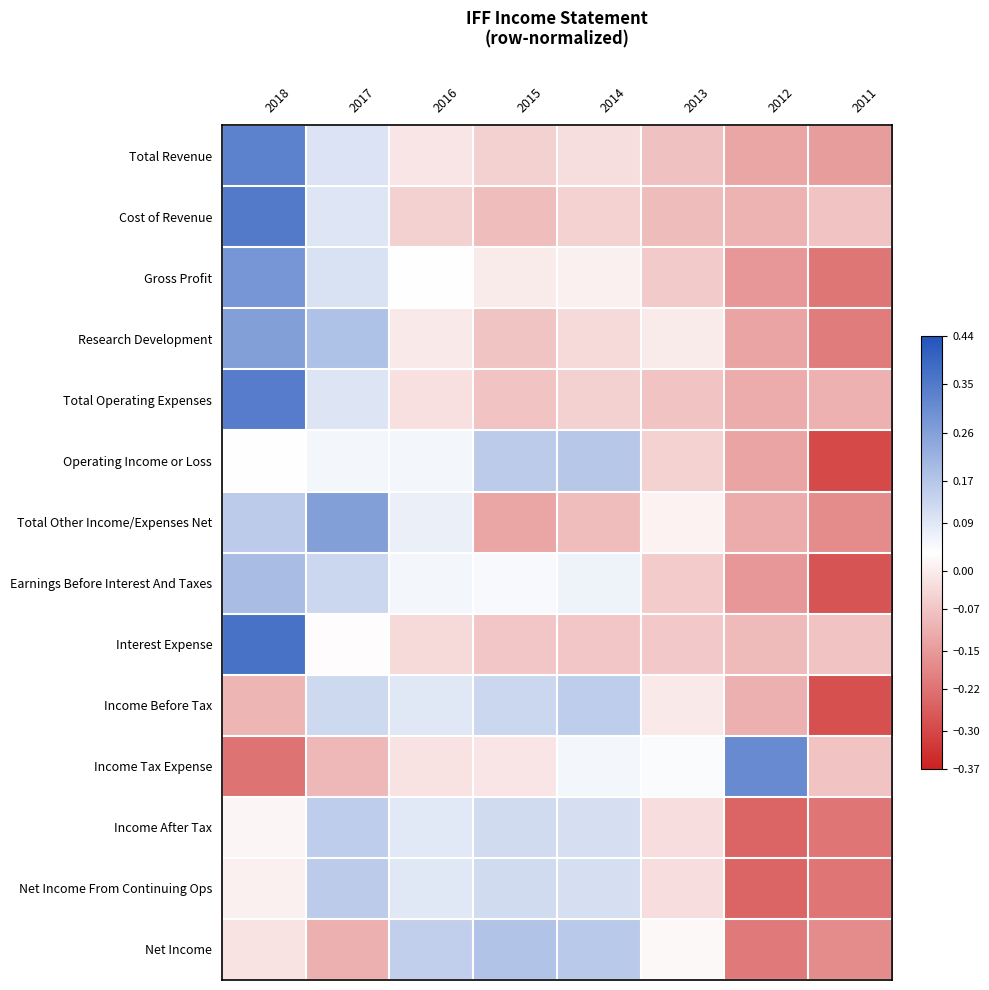

Between 2015 and 2014, which series saw the biggest shift?

Income Tax Expense